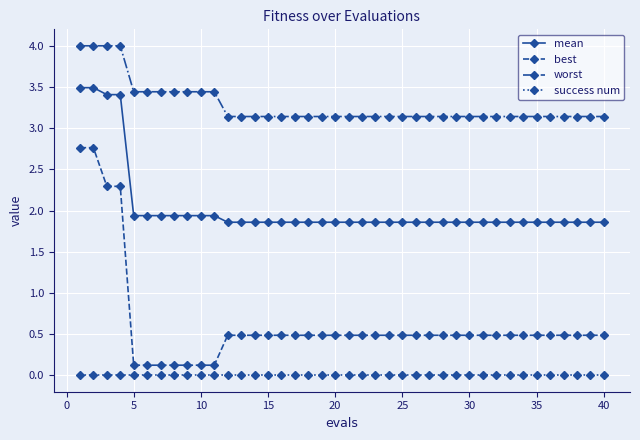

How many distinct data groups are displayed?

4